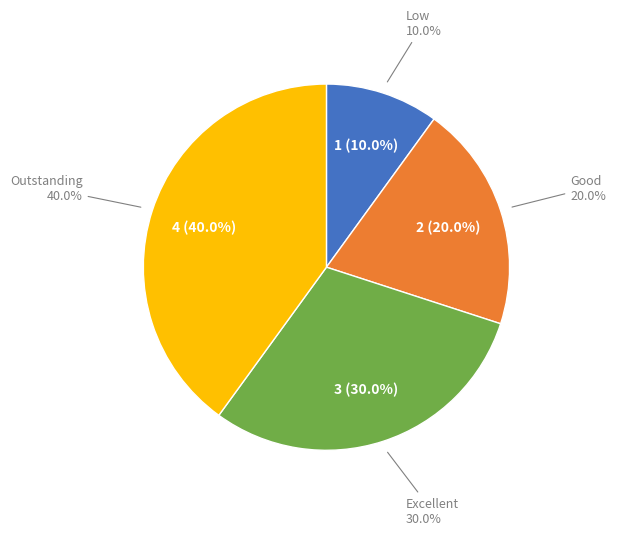

To the nearest percent, what is the average slice percentage?

25%